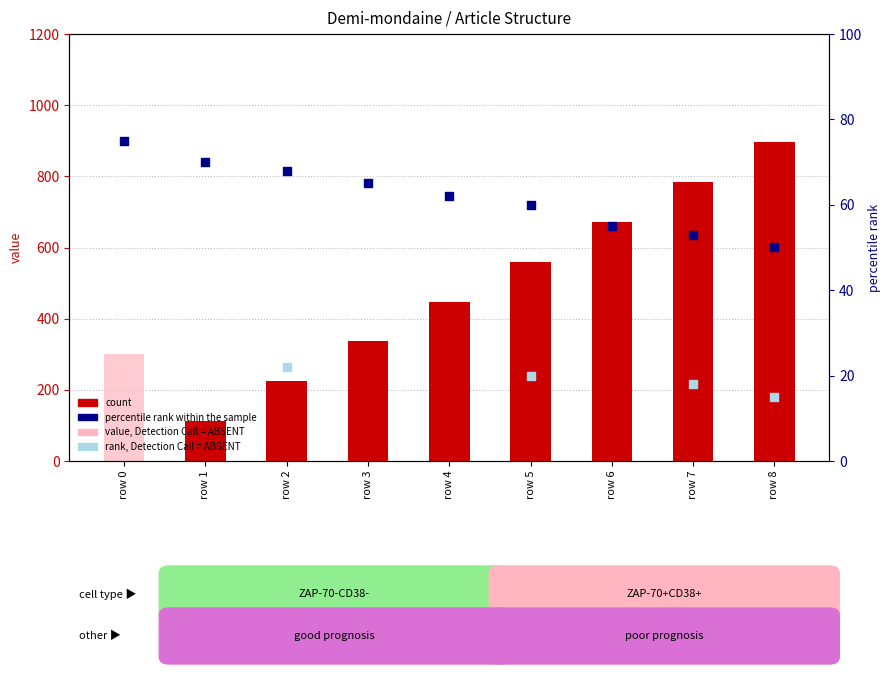

Which series has the largest total across all categories?

count